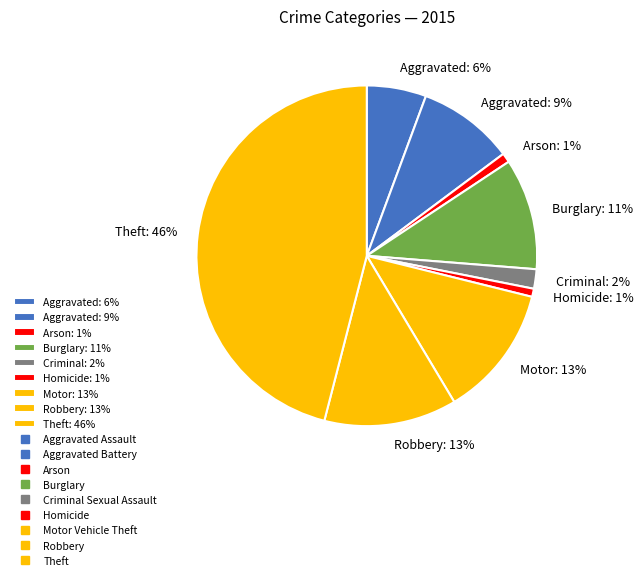

Combined, do Theft: 46% and Aggravated: 9% account for over 50%?

Yes